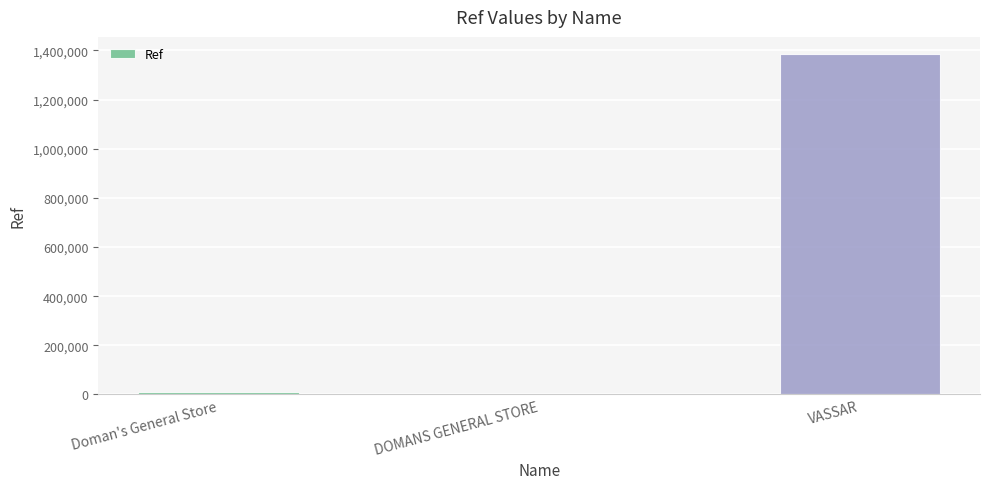

At which label is the value closest to 693584?

Doman's General Store